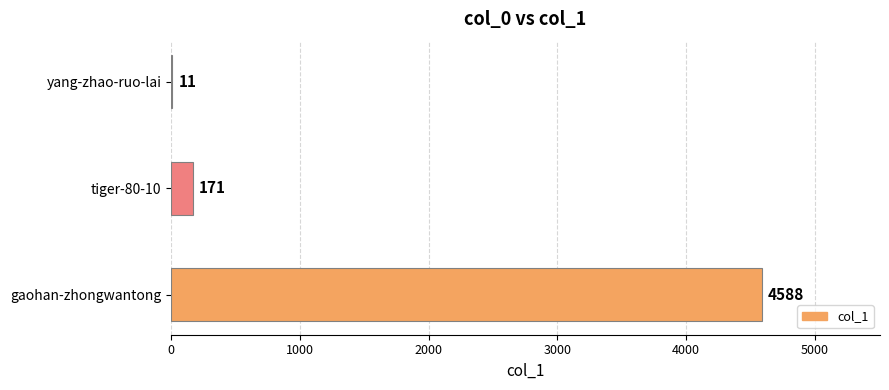

The chart shows a value of 4588 at gaohan-zhongwantong. True or false?

True